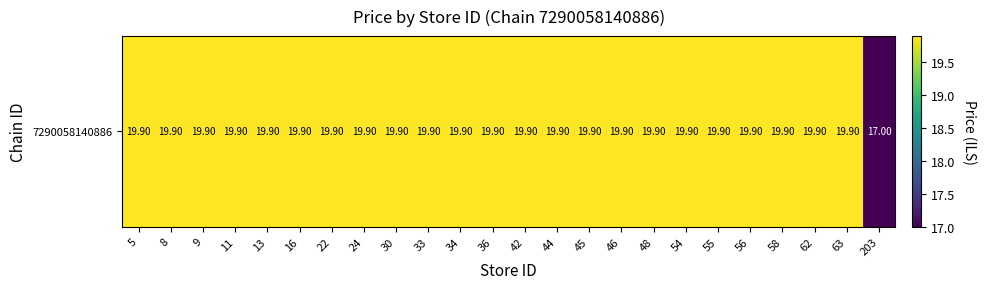

Which category has the highest value across all series?

5